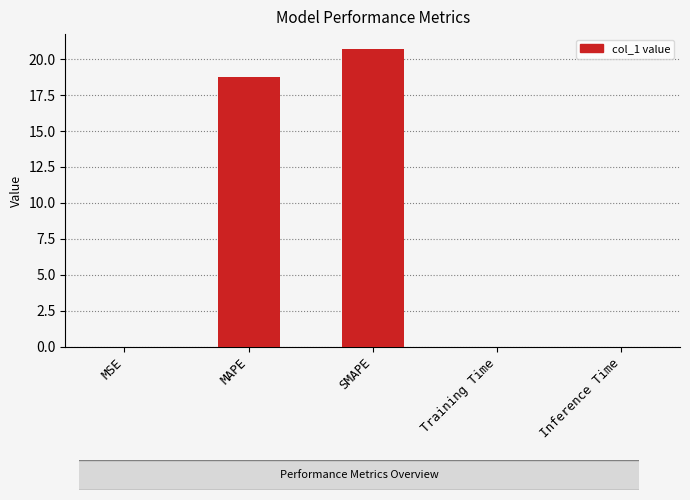

Where is the data nearest to the value 10?

MAPE